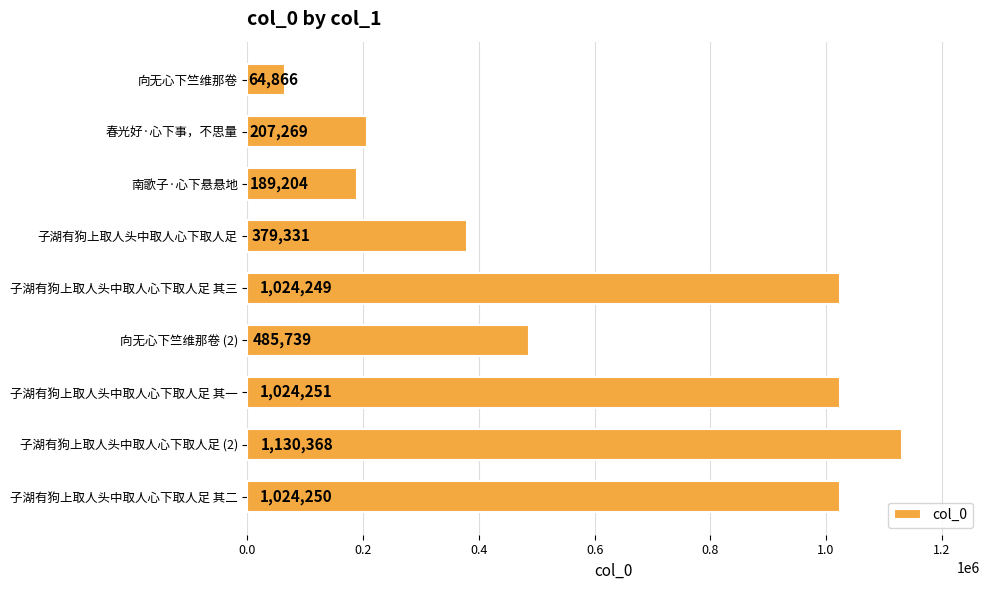

True or false: the data shows 189204 at 南歌子·心下悬悬地.

True